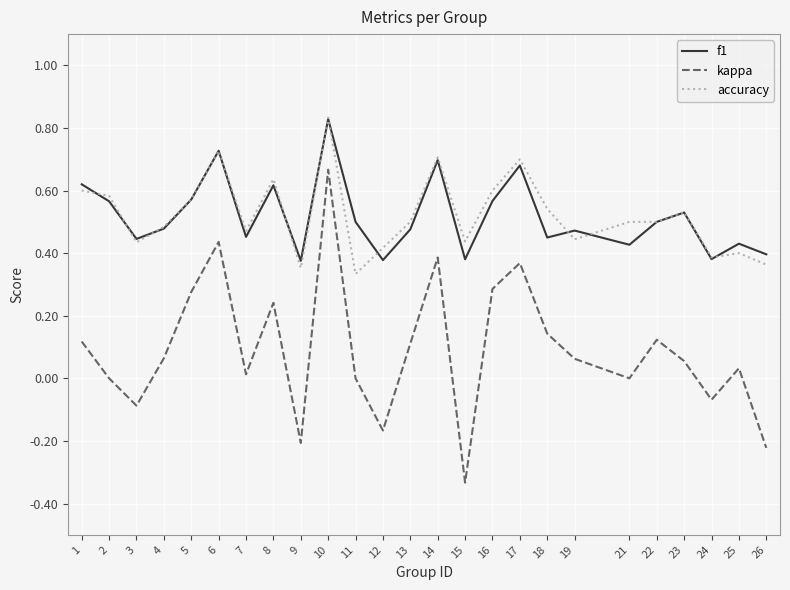

Which label corresponds to the smallest value in the chart?

15